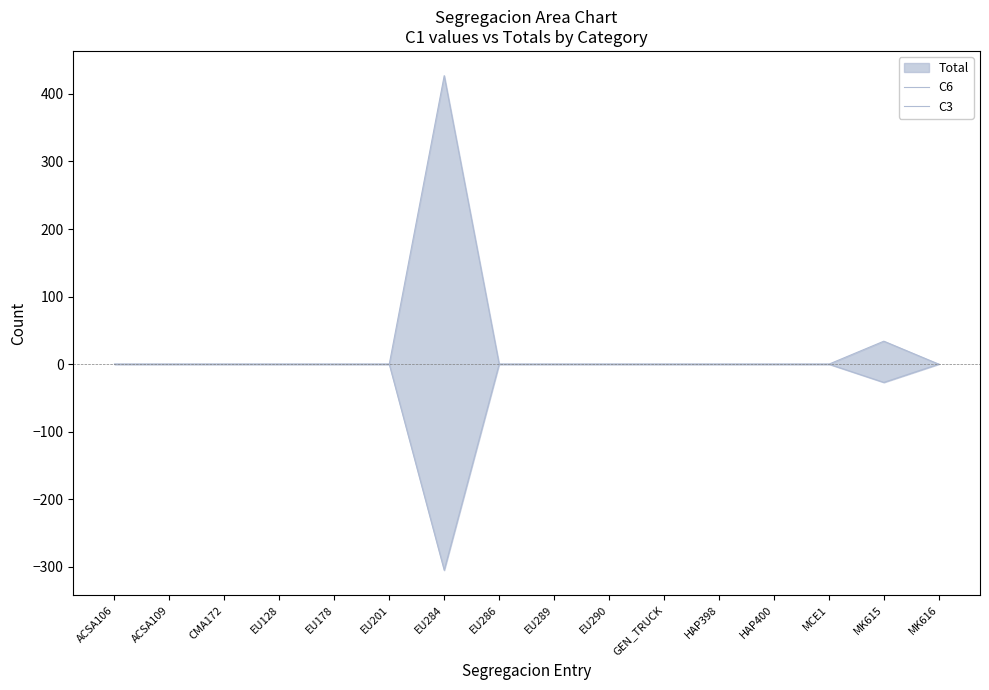

Between EU128 and EU201, which is larger?

EU128